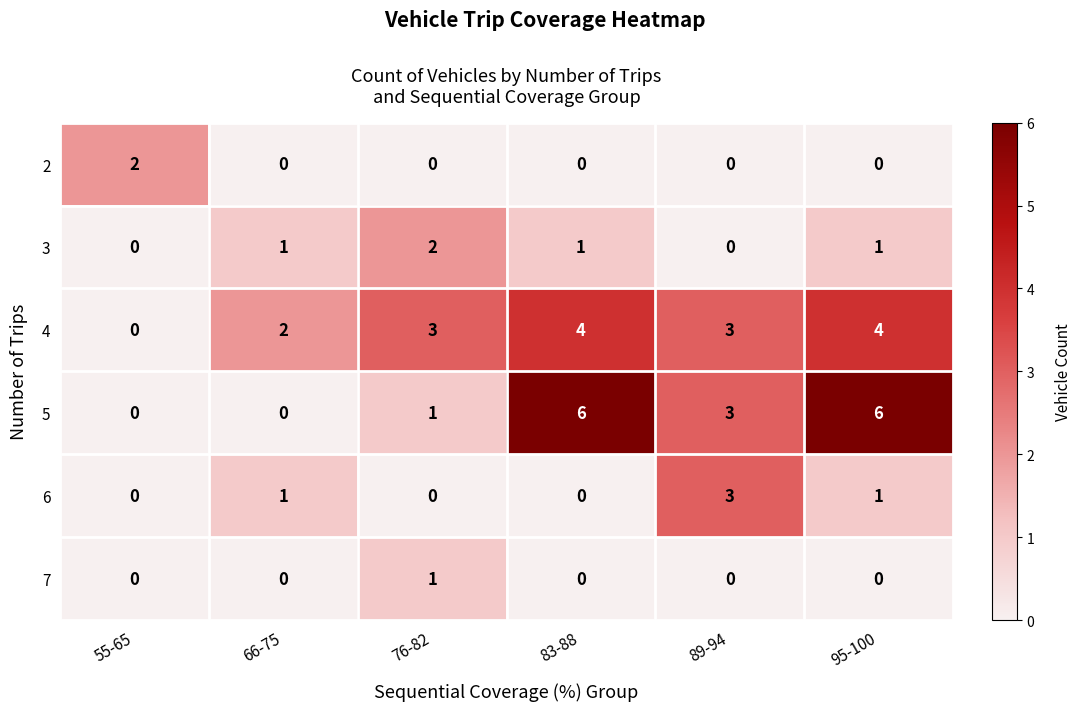

Which category has the highest value in the 2 series?

55-65